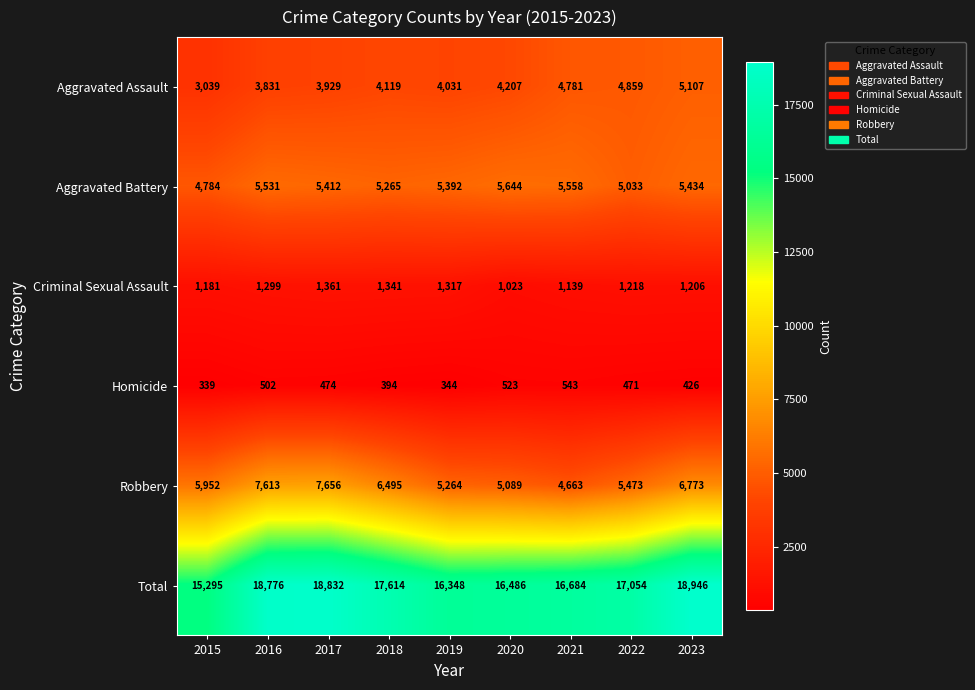

Where does the Total series first go above 17054?

2016